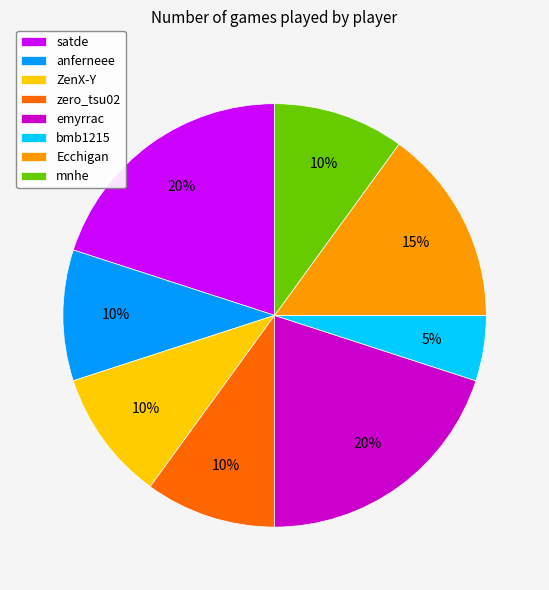

Combined, do satde and Ecchigan account for over 50%?

No